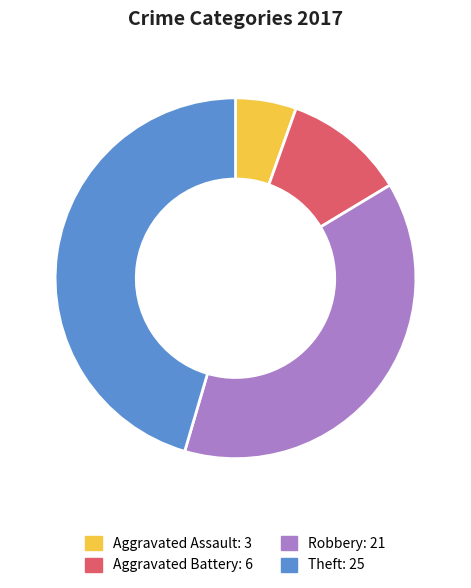

Combined, do Aggravated Battery and Aggravated Assault account for over 50%?

No